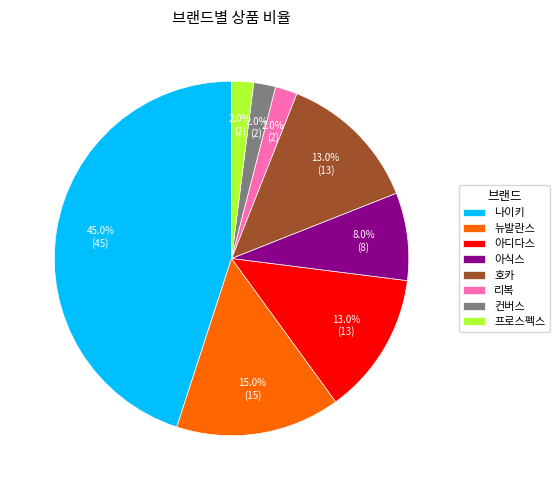

Count the number of slices in the pie.

8